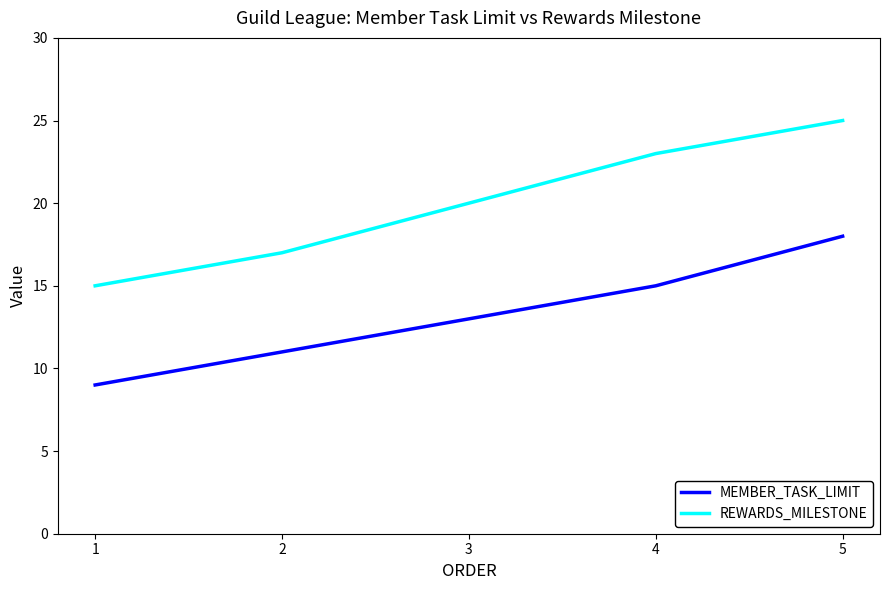

At which category is the sum across all series the highest?

5